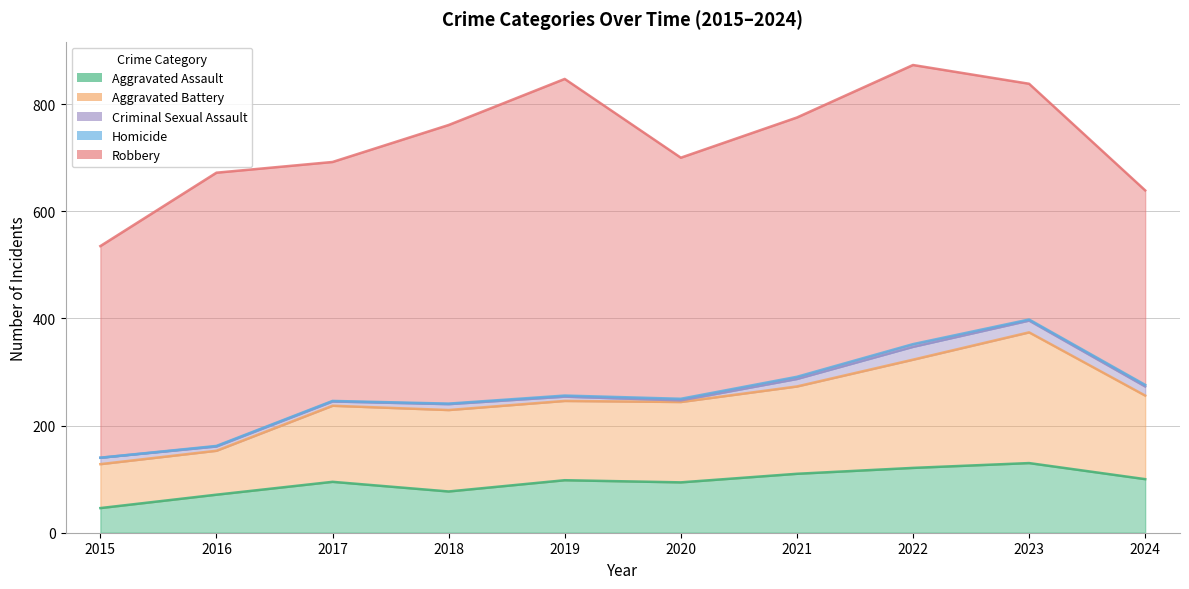

List the labels in order of Aggravated Assault value, largest first.

2023, 2022, 2021, 2024, 2019, 2017, 2020, 2018, 2016, 2015